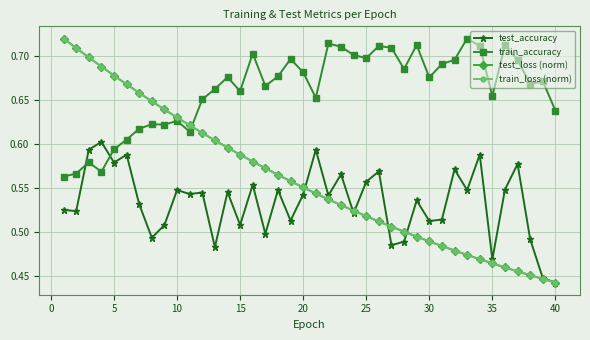

At how many categories does at least one series exceed 0?

40